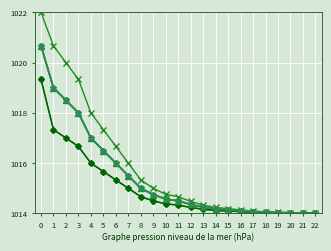

Is this an area chart (filled region under the line)?

No